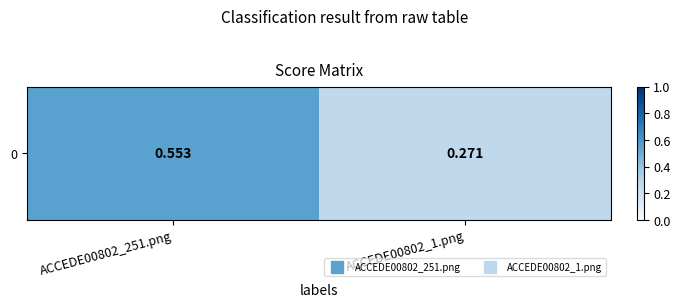

The value at ACCEDE00802_1.png is 0.3. True or false?

True